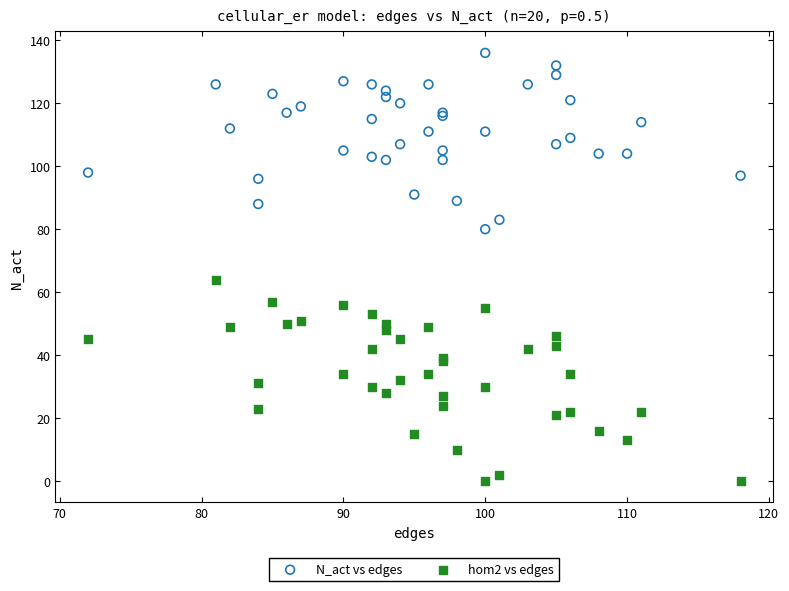

What is the X range (max minus min) for the scatter plot?

46